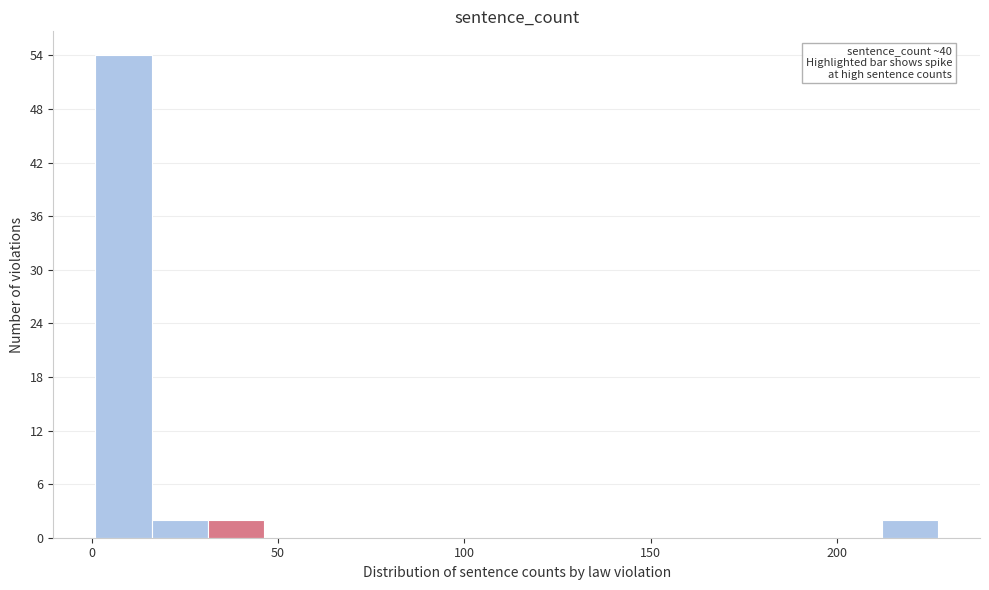

Read against the x-axis, roughly where is the centre of the tallest bar?

10